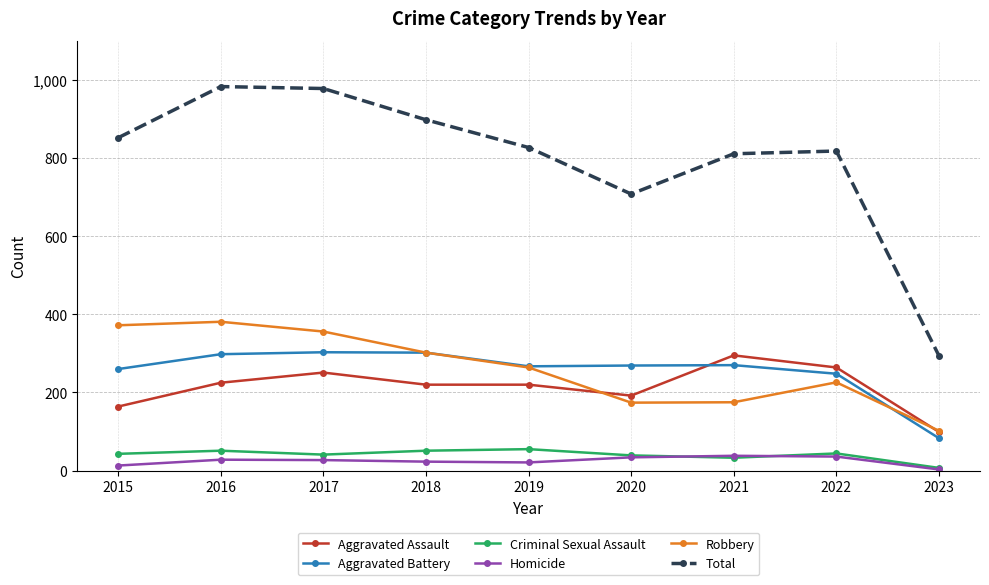

What are all the series names shown in the legend?

Aggravated Assault, Aggravated Battery, Criminal Sexual Assault, Homicide, Robbery, Total